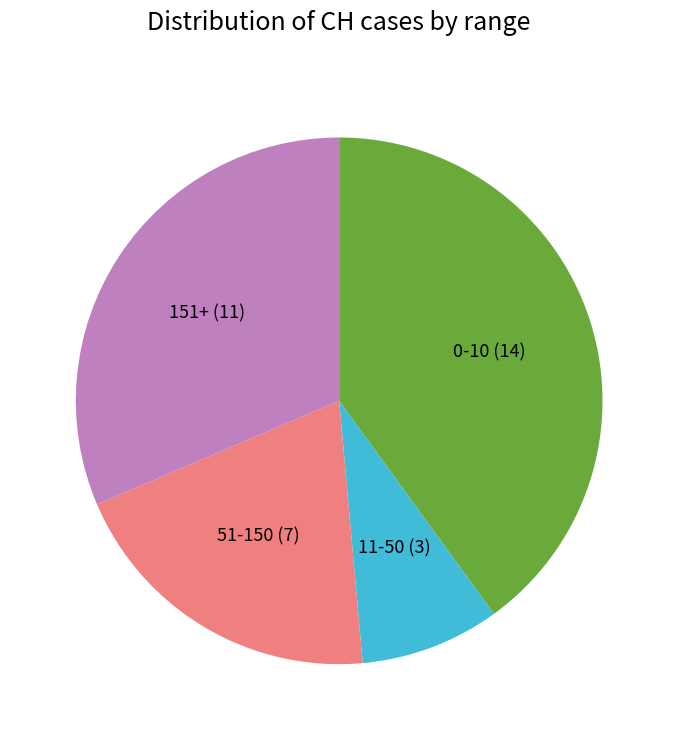

Does any single category account for the majority?

No